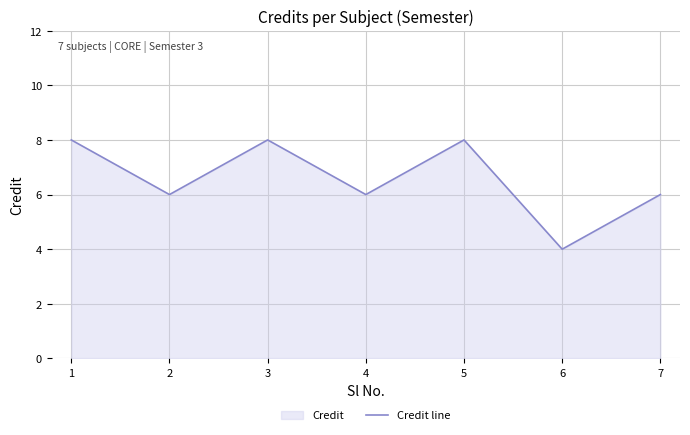

Where is the first local minimum?

2